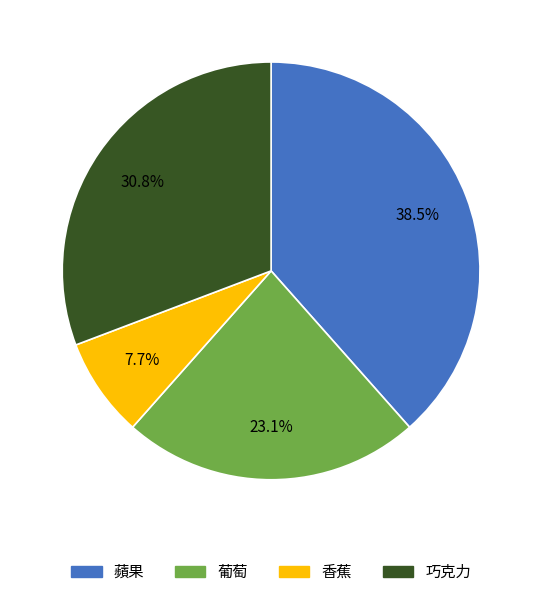

Between 香蕉 and 巧克力, which is larger?

巧克力